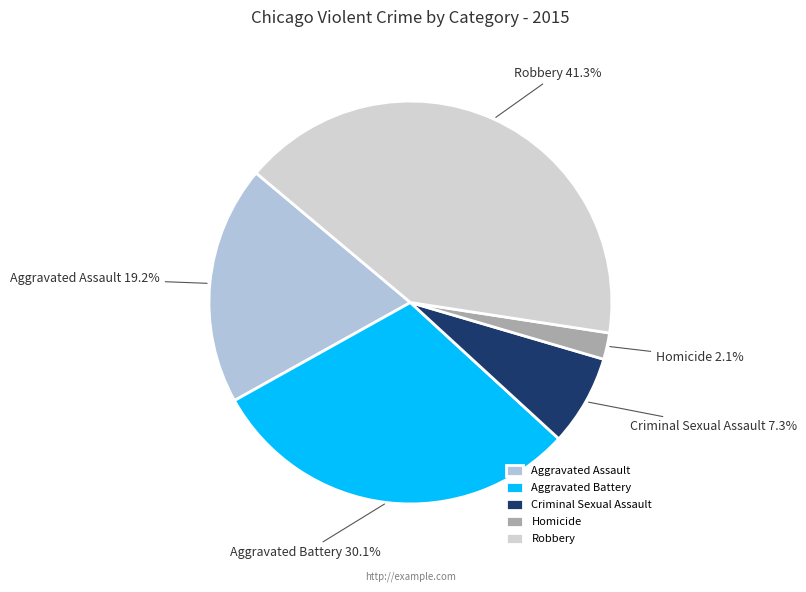

To the nearest percent, what is the combined percentage of Robbery and Aggravated Battery?

71%